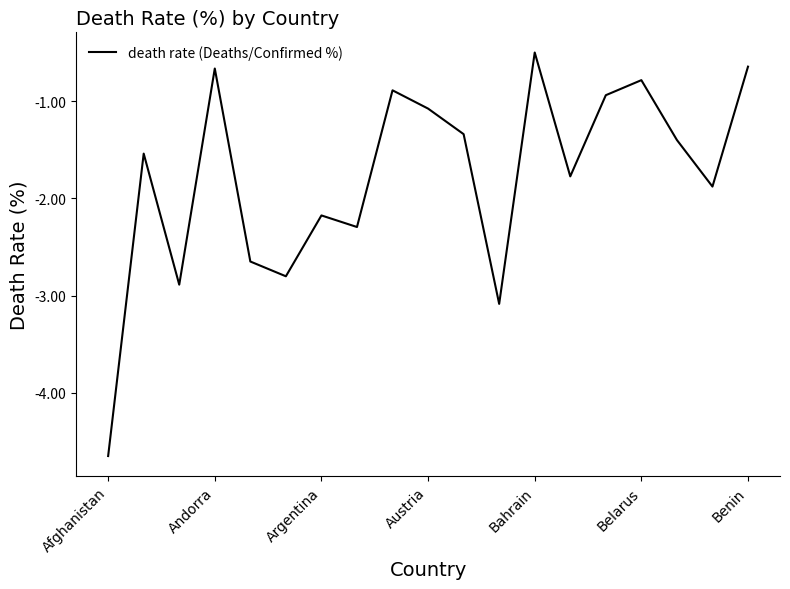

What is the maximum value shown in the chart?

-0.5